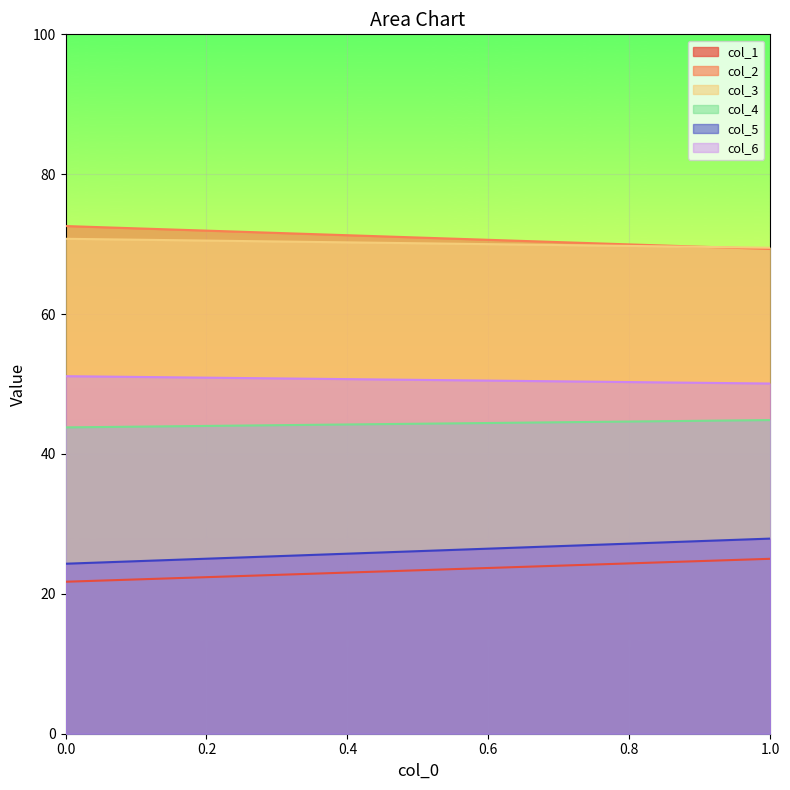

The value of col_2 at 0 is 102.8. True or false?

False